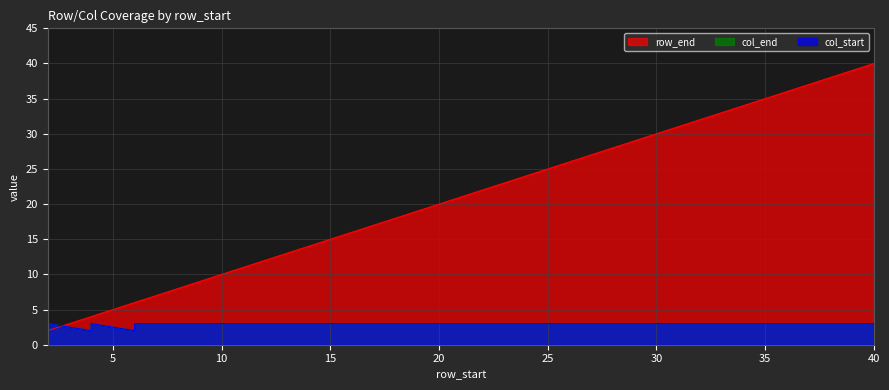

Which series has the widest spread of values?

row_end